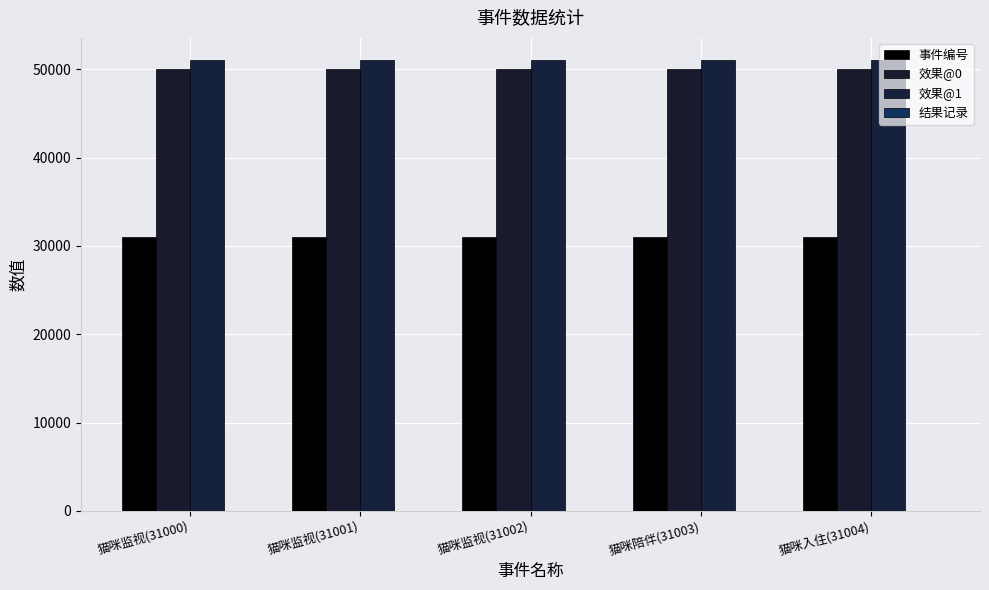

How many bars are there in each group?

3